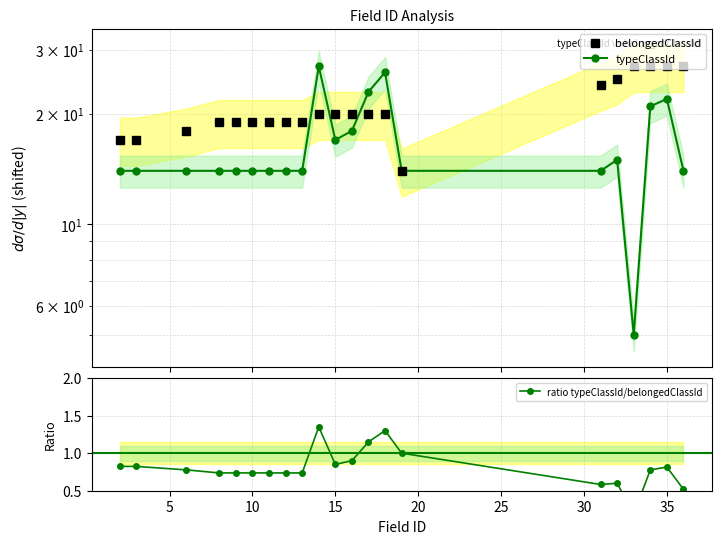

Rank the series by their average value, from highest to lowest.

belongedClassId, typeClassId, ratio typeClassId/belongedClassId